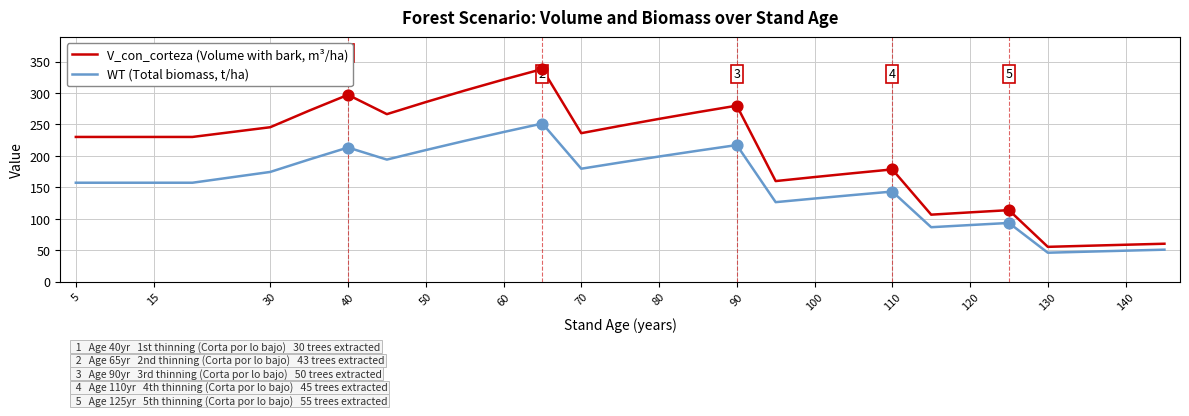

Which series contains the lowest Y value?

WT (Total biomass, t/ha)